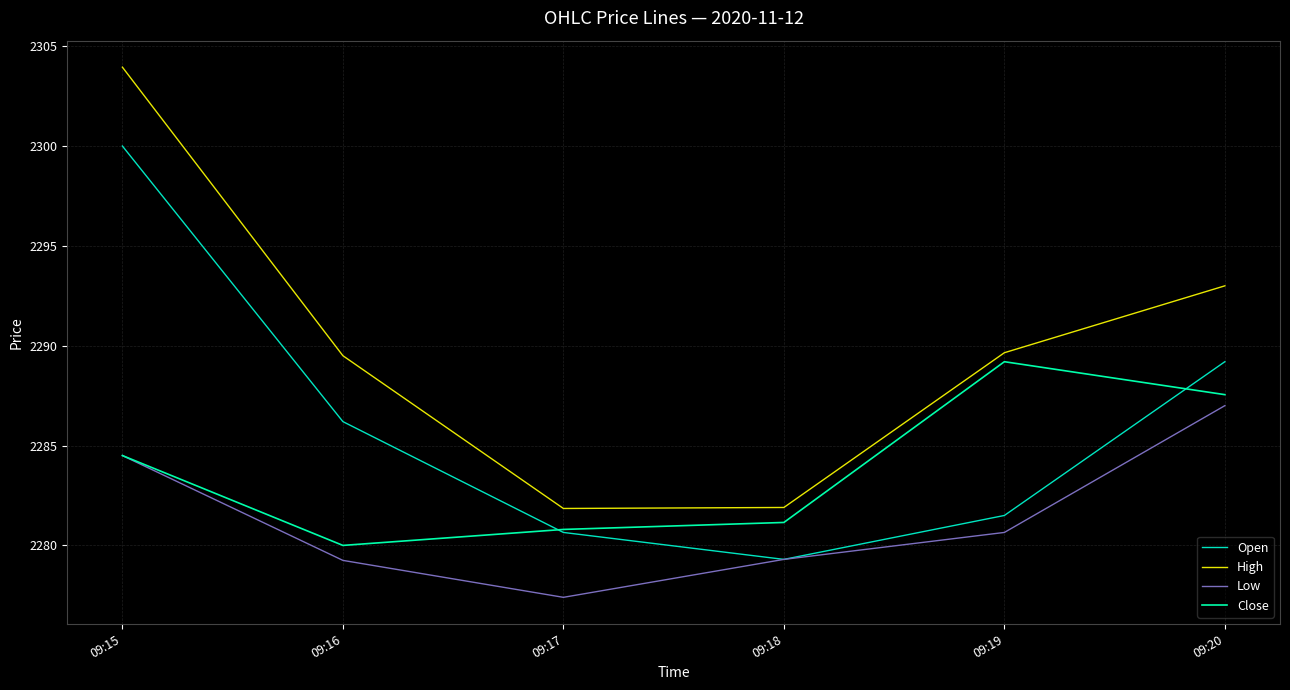

True or false: High and Low cross at least once.

False